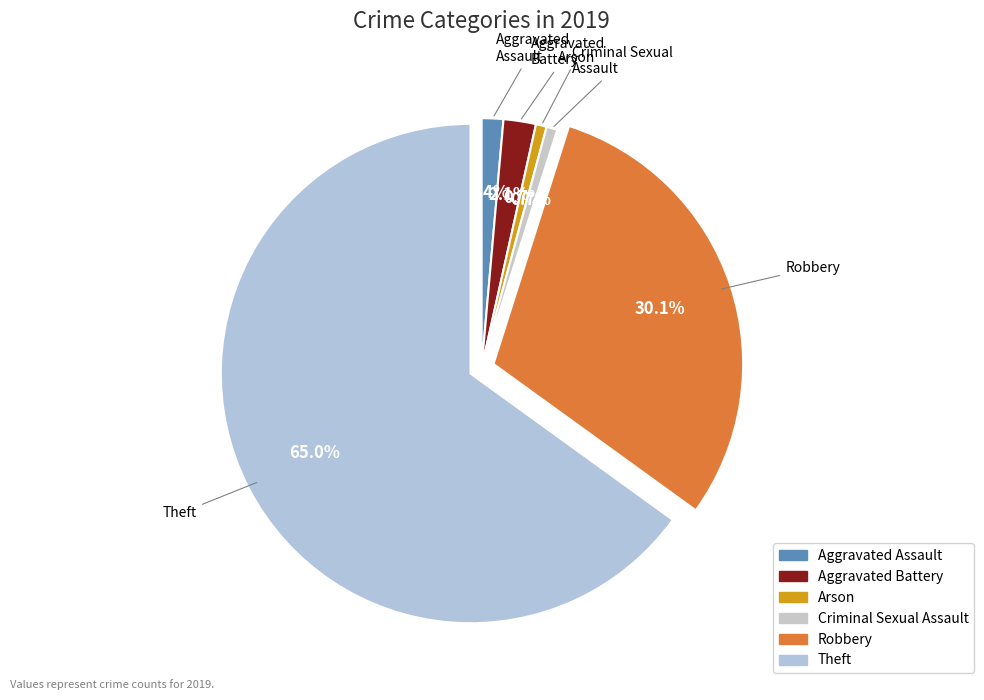

Which category accounts for the majority?

Theft